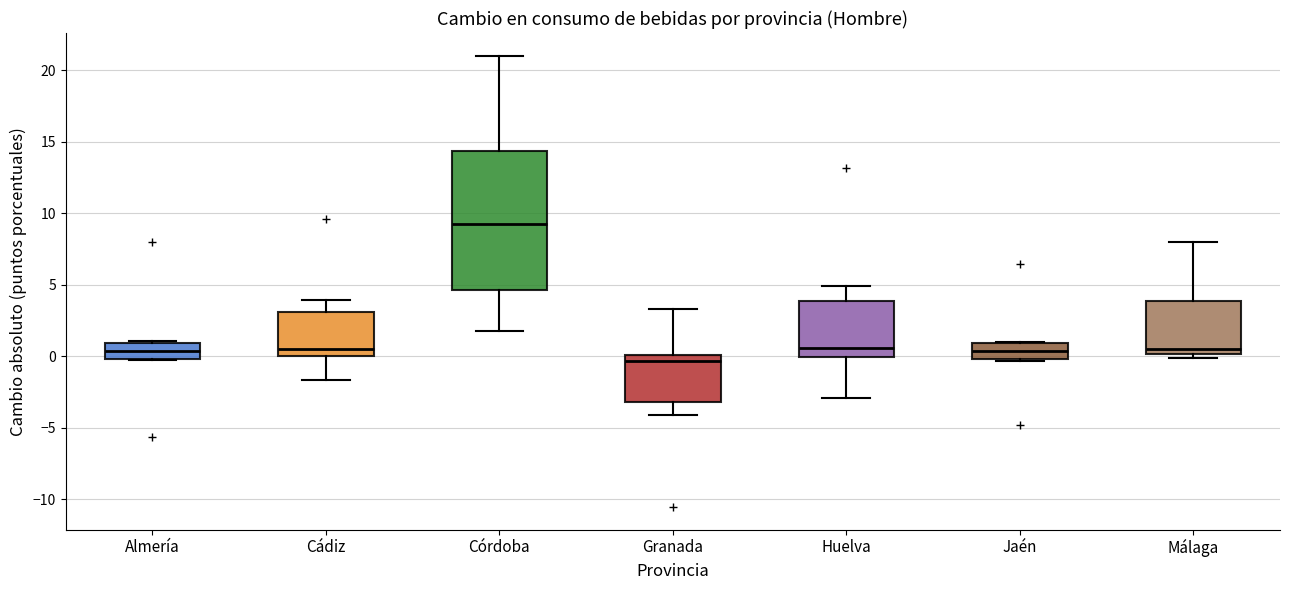

Which box is the tallest, from its lower edge to its upper edge?

Córdoba